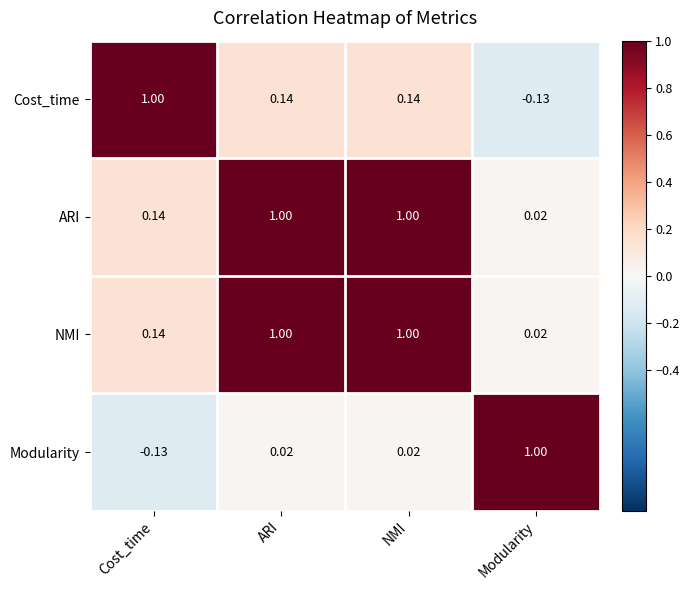

At which label is NMI closest to 0?

Modularity